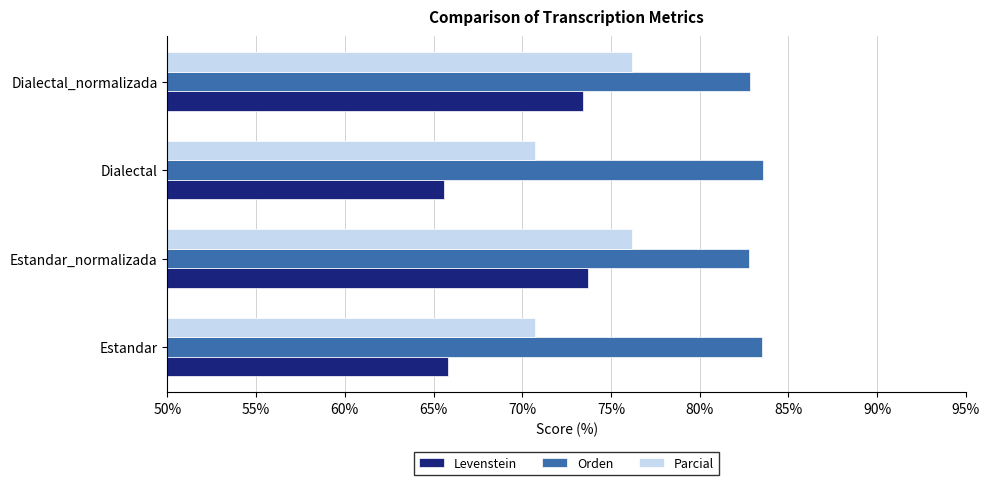

Which series changed the most between Estandar and Dialectal_normalizada?

Levenstein